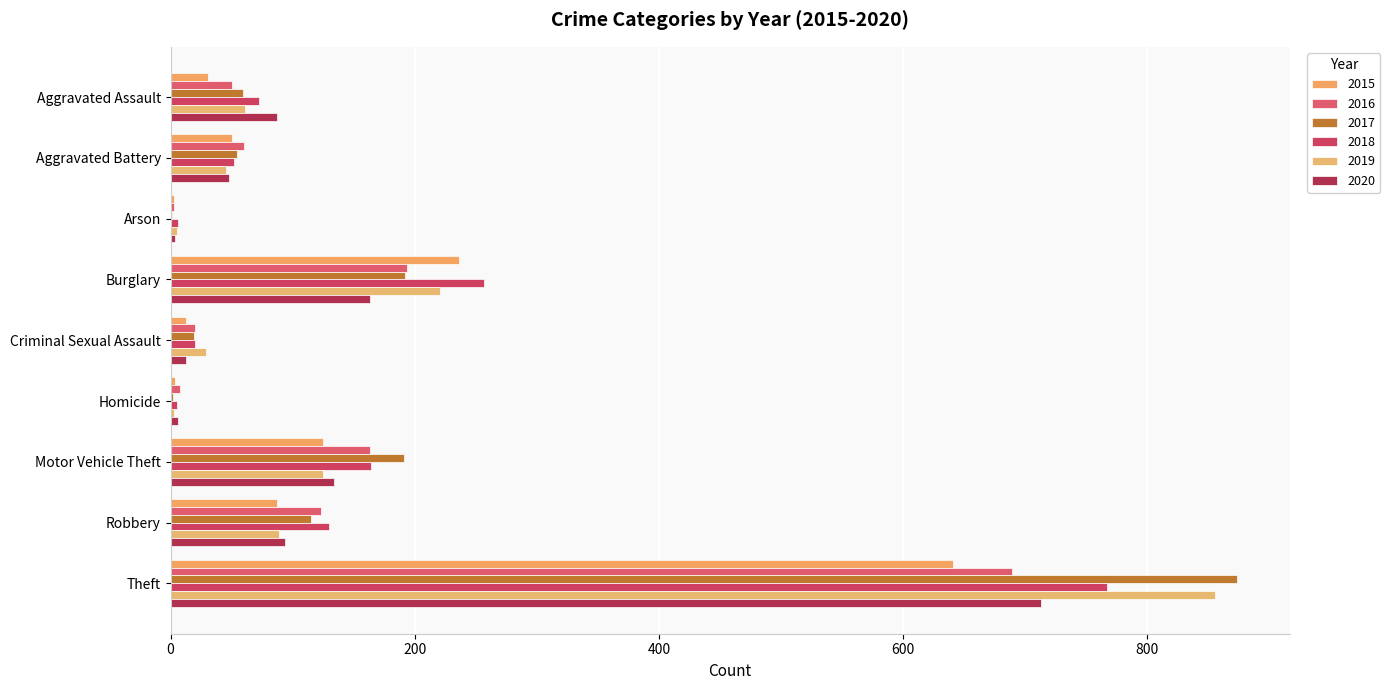

At how many categories does at least one series exceed 679?

1